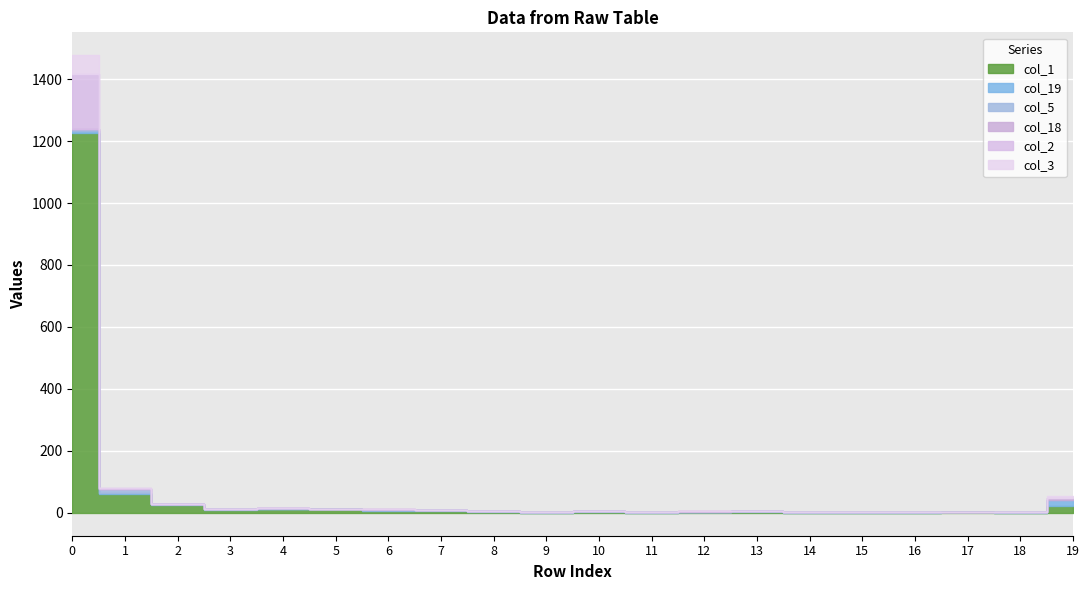

What is the sum of all col_18 values?

16